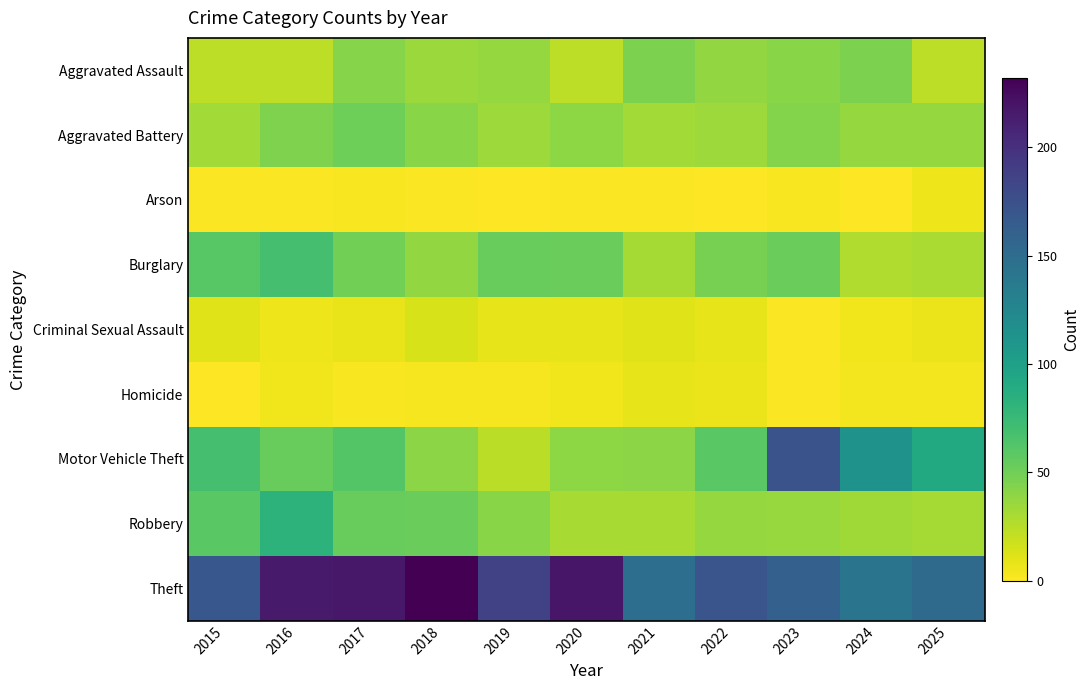

Reading left to right, extract all data points from this chart.

Aggravated Assault: 2015=23	2016=23	2017=42	2018=35	2019=37	2020=23	2021=46	2022=38	2023=41	2024=46	2025=23
Aggravated Battery: 2015=32	2016=45	2017=51	2018=41	2019=34	2020=39	2021=32	2022=34	2023=43	2024=37	2025=37
Arson: 2015=1	2016=1	2017=2	2018=1	2019=0	2020=1	2021=1	2022=0	2023=2	2024=0	2025=6
Burglary: 2015=60	2016=68	2017=49	2018=38	2019=54	2020=53	2021=31	2022=48	2023=53	2024=28	2025=29
Criminal Sexual Assault: 2015=11	2016=6	2017=8	2018=14	2019=9	2020=9	2021=11	2022=9	2023=1	2024=5	2025=7
Homicide: 2015=0	2016=5	2017=2	2018=3	2019=3	2020=5	2021=9	2022=7	2023=1	2024=4	2025=4
Motor Vehicle Theft: 2015=68	2016=54	2017=62	2018=40	2019=24	2020=39	2021=40	2022=59	2023=173	2024=114	2025=91
Robbery: 2015=59	2016=82	2017=54	2018=53	2019=41	2020=30	2021=30	2022=37	2023=36	2024=33	2025=31
Theft: 2015=169	2016=215	2017=217	2018=232	2019=187	2020=218	2021=148	2022=171	2023=161	2024=143	2025=152